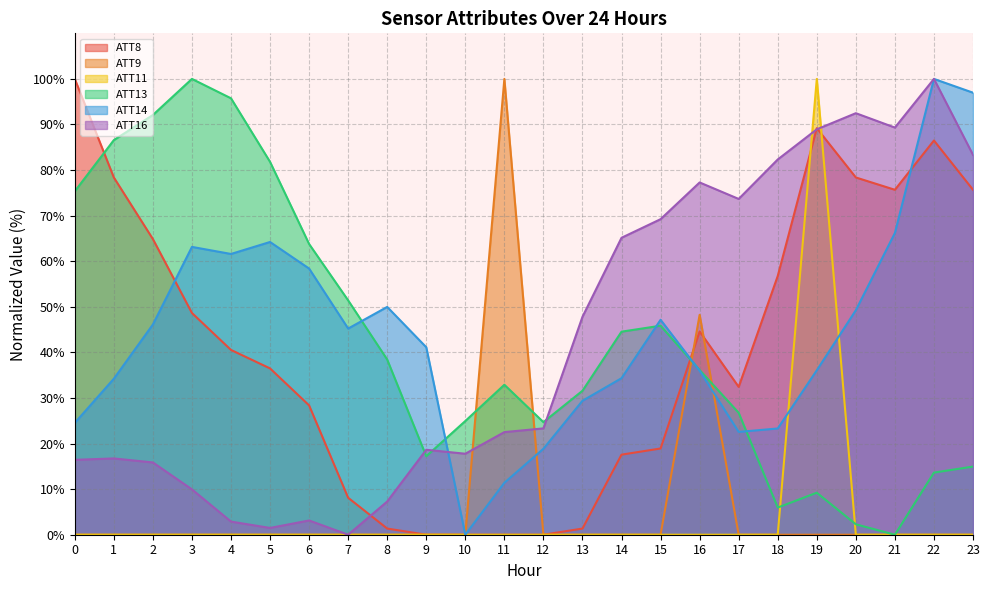

At which category does ATT9 reach its first local peak?

11